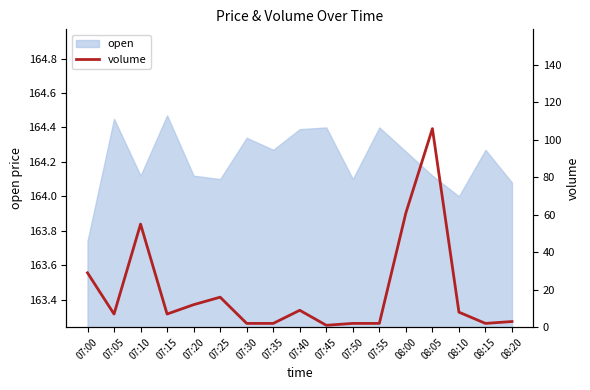

True or false: the data shows 94 at 08:00.

False